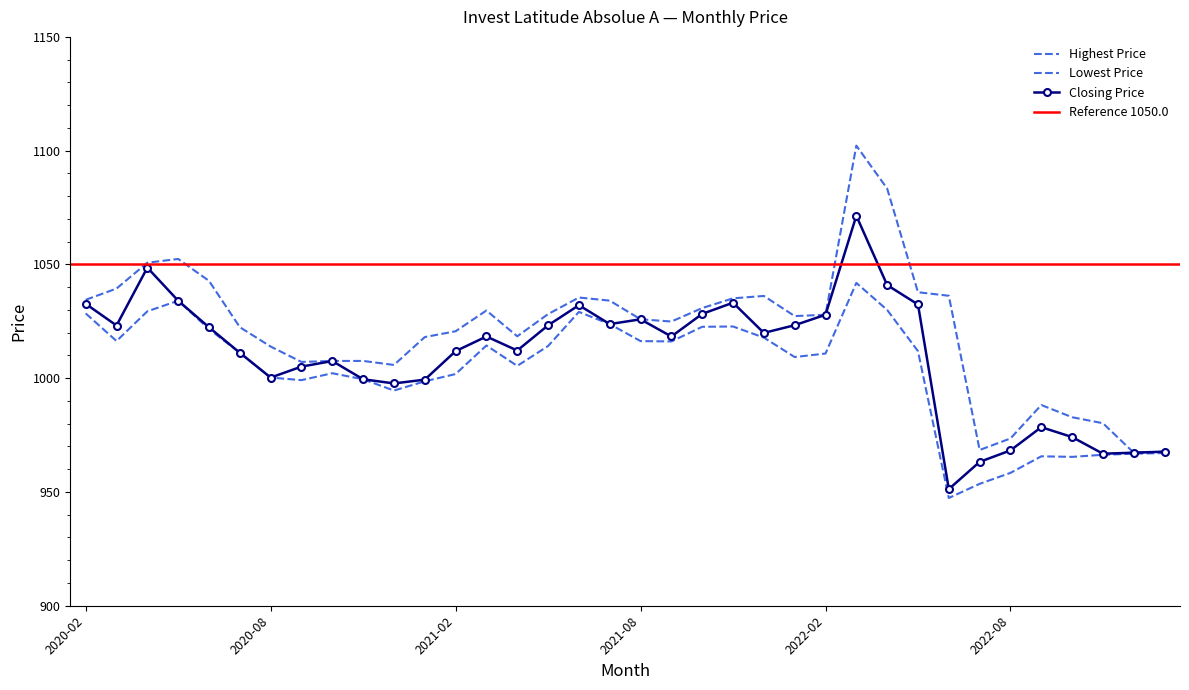

The Closing Price series shows 1358.7 at 2021-07. True or false?

False